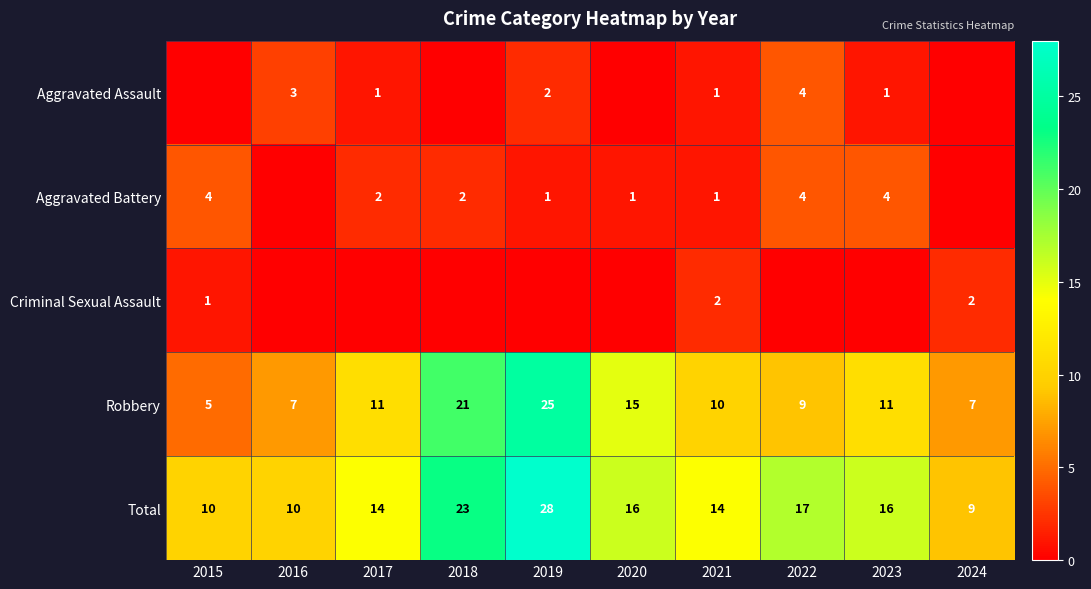

Is the value of Robbery at 2017 greater than the value of Aggravated Assault at 2022?

Yes